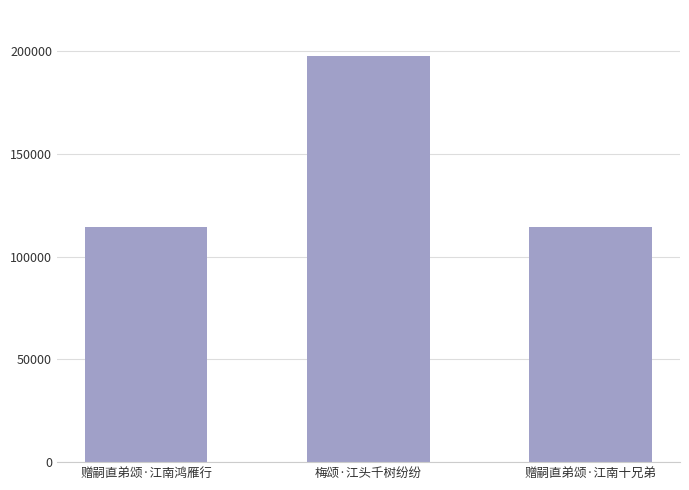

What is the label of the 2nd bar from the left?

梅颂·江头千树纷纷